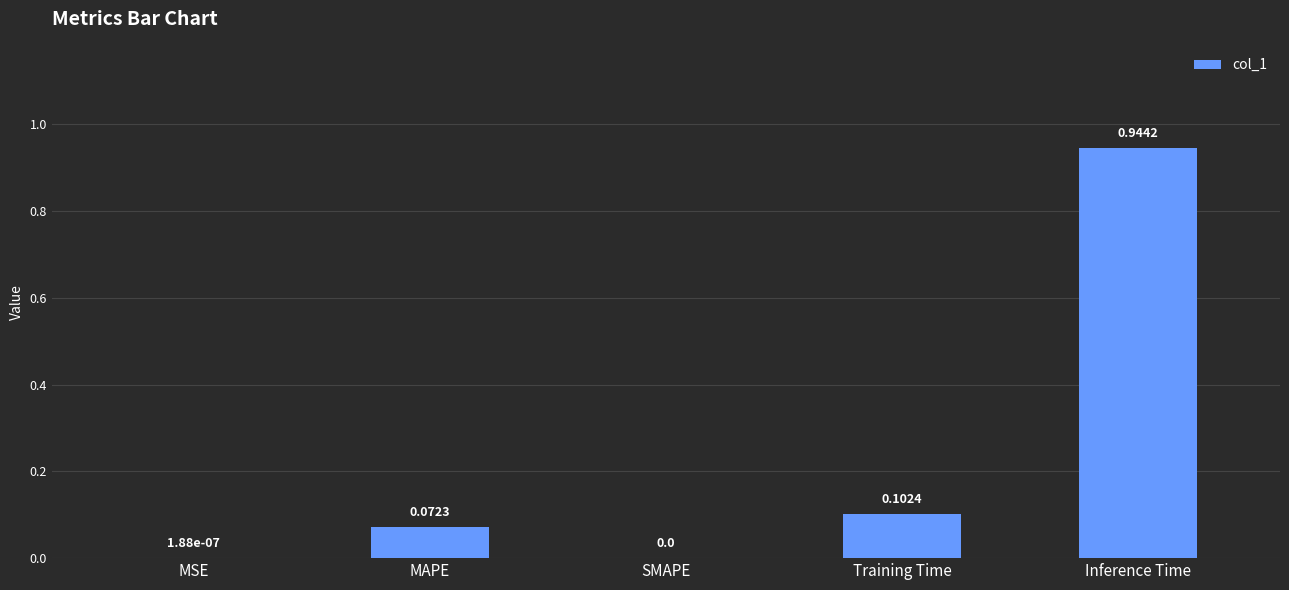

What is the change in value from Training Time to Inference Time?

+0.8